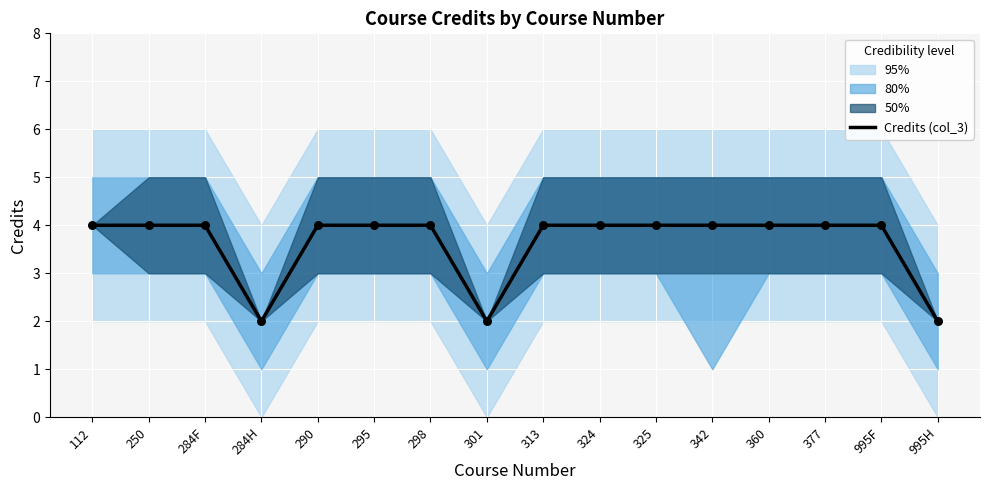

Which has a higher value, 284H or 995F?

995F